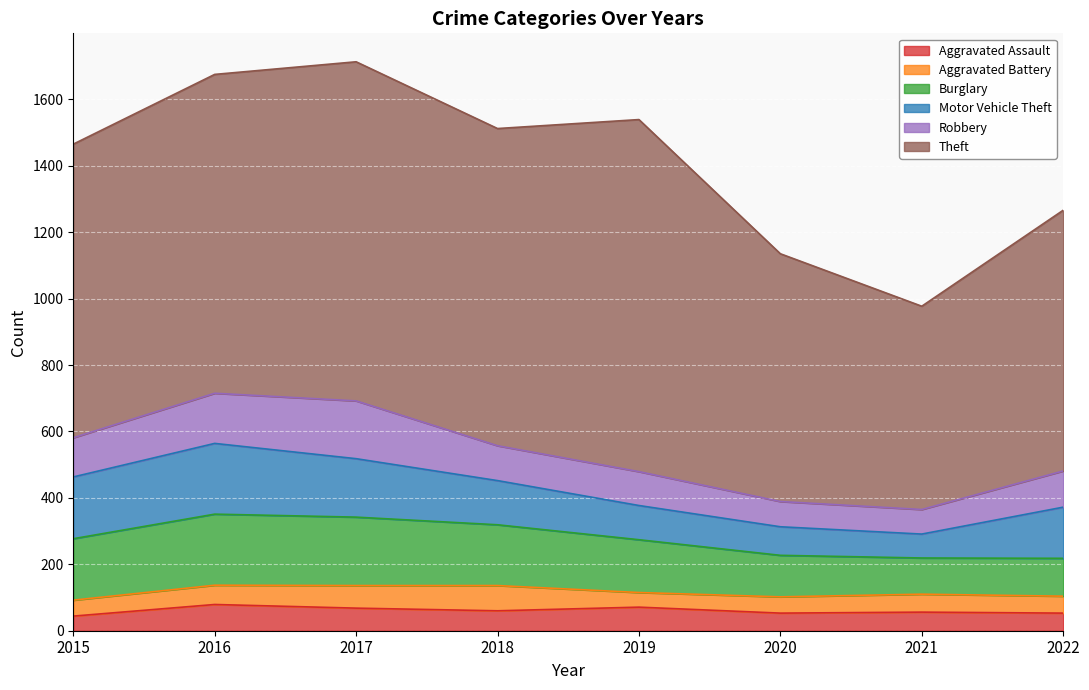

Reading right to left, extract all data points from this chart.

Aggravated Assault: 2022=53	2021=56	2020=53	2019=71	2018=60	2017=68	2016=79	2015=44
Aggravated Battery: 2022=51	2021=54	2020=49	2019=44	2018=76	2017=68	2016=58	2015=48
Burglary: 2022=114	2021=109	2020=125	2019=159	2018=183	2017=206	2016=214	2015=185
Motor Vehicle Theft: 2022=154	2021=72	2020=86	2019=103	2018=133	2017=176	2016=213	2015=186
Robbery: 2022=109	2021=74	2020=76	2019=102	2018=105	2017=174	2016=151	2015=118
Theft: 2022=785	2021=612	2020=746	2019=1060	2018=955	2017=1021	2016=960	2015=884